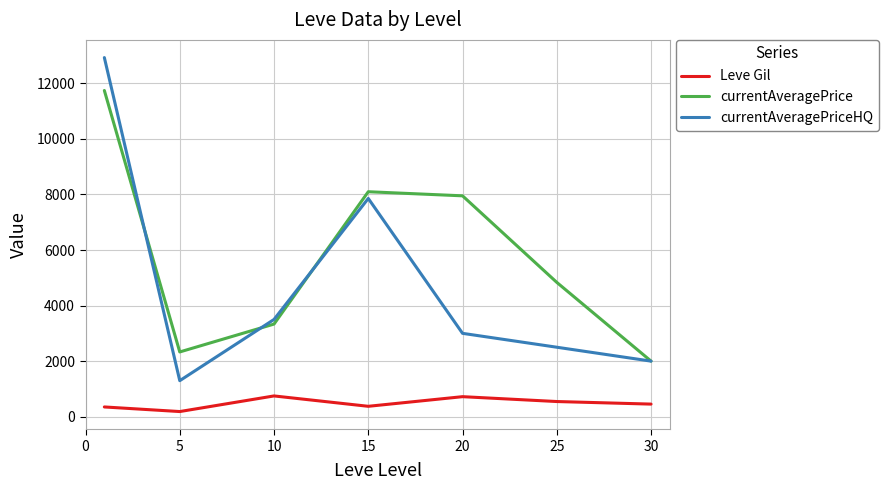

Which series has the largest total across all categories?

currentAveragePrice